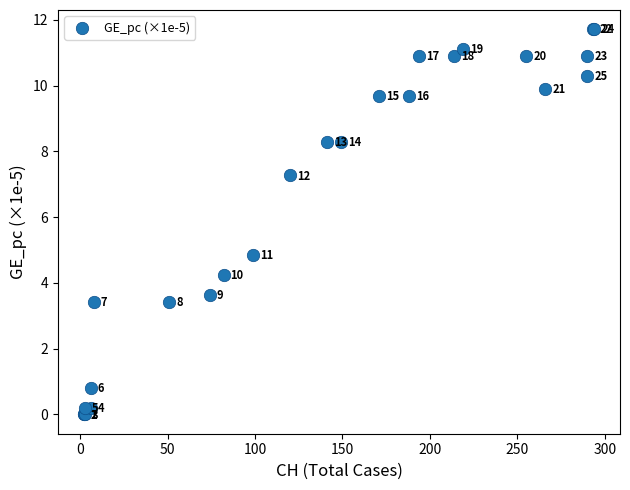

What Y value in the scatter plot is closest to 5?

4.8